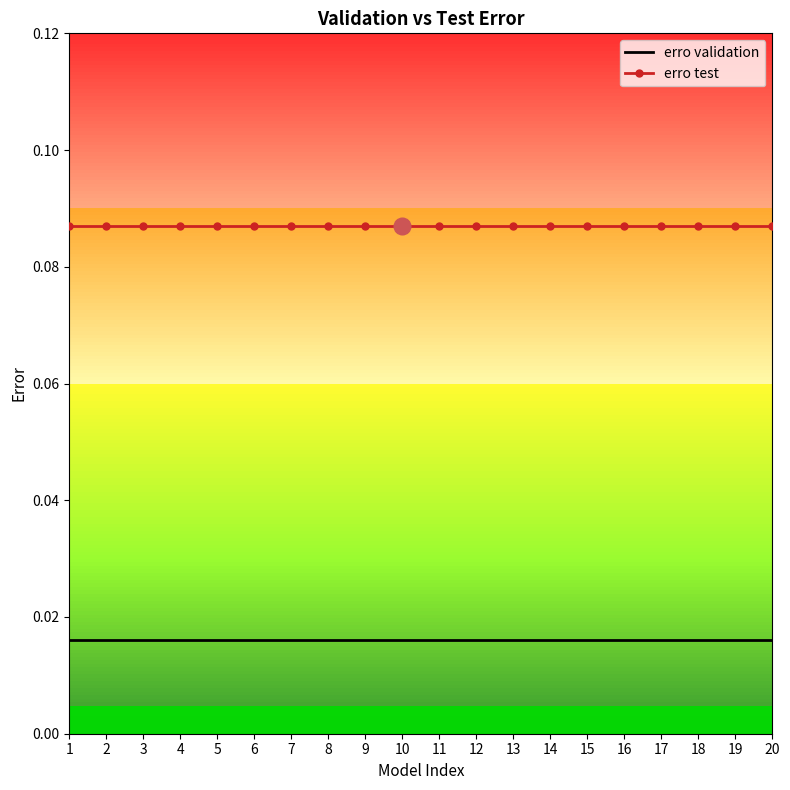

Is the value of erro validation at 20 greater than the value of erro test at 11?

No